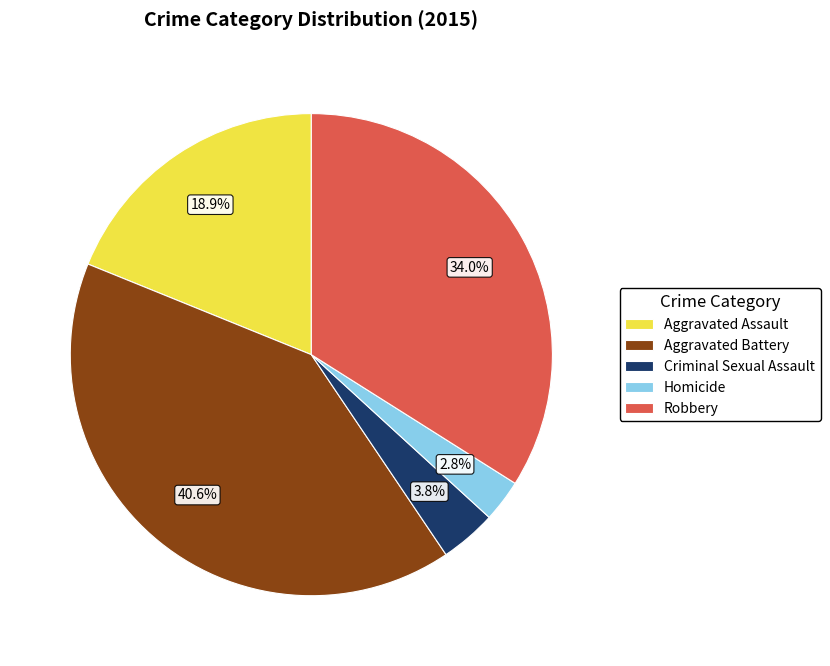

How much of the chart is everything except Aggravated Battery?

59.4%